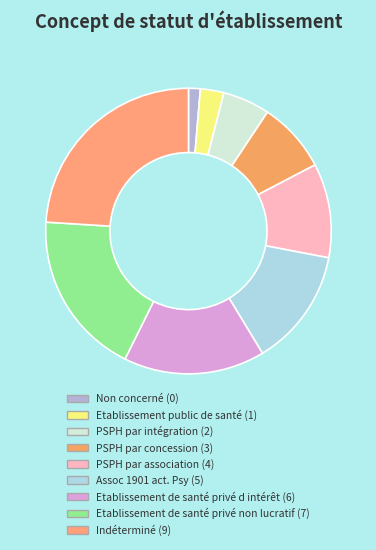

How many segments does this pie chart have?

9